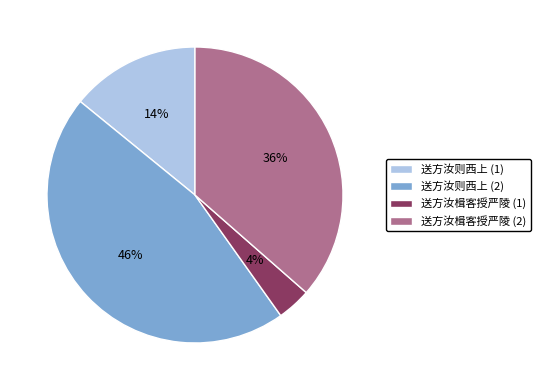

Between 送方汝则西上 (2) and 送方汝楫客授严陵 (2), which is larger?

送方汝则西上 (2)